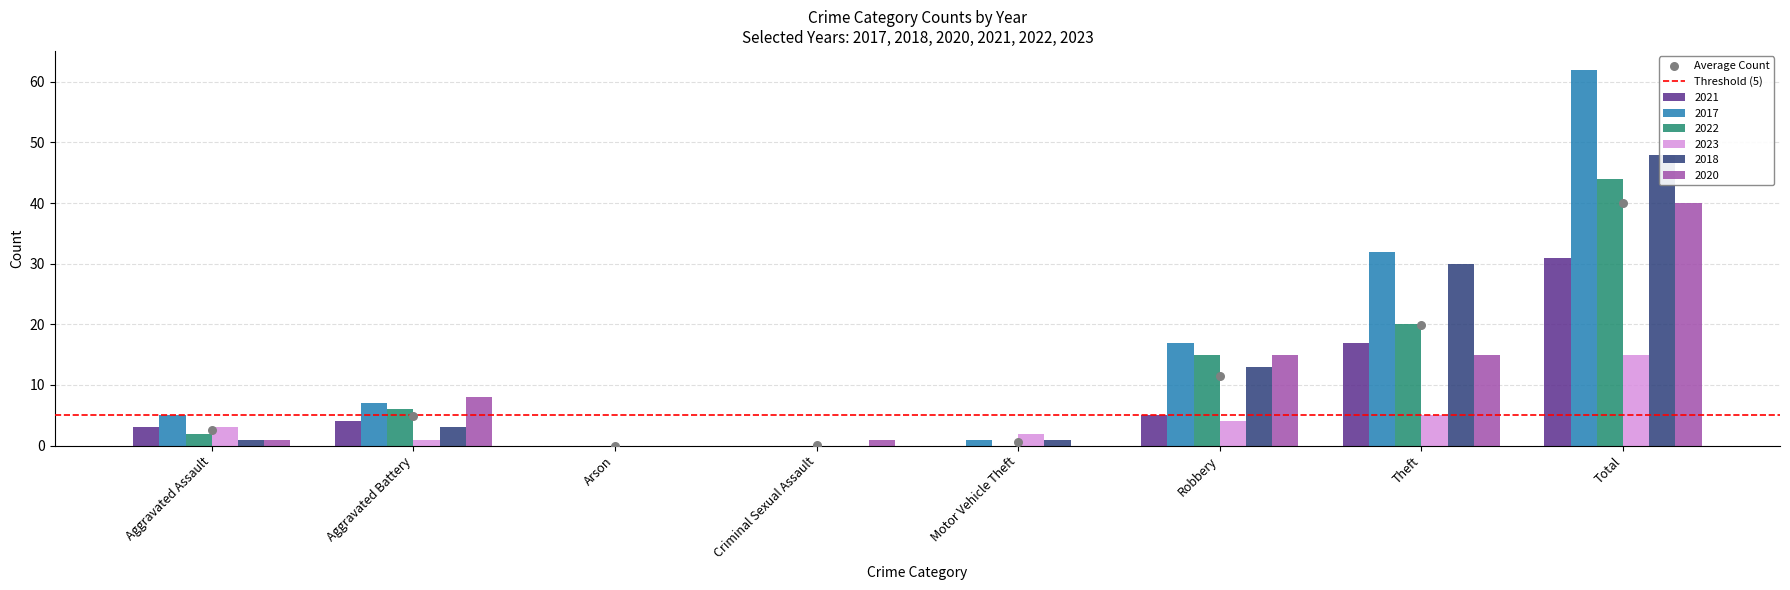

Which series has the largest total across all categories?

2017